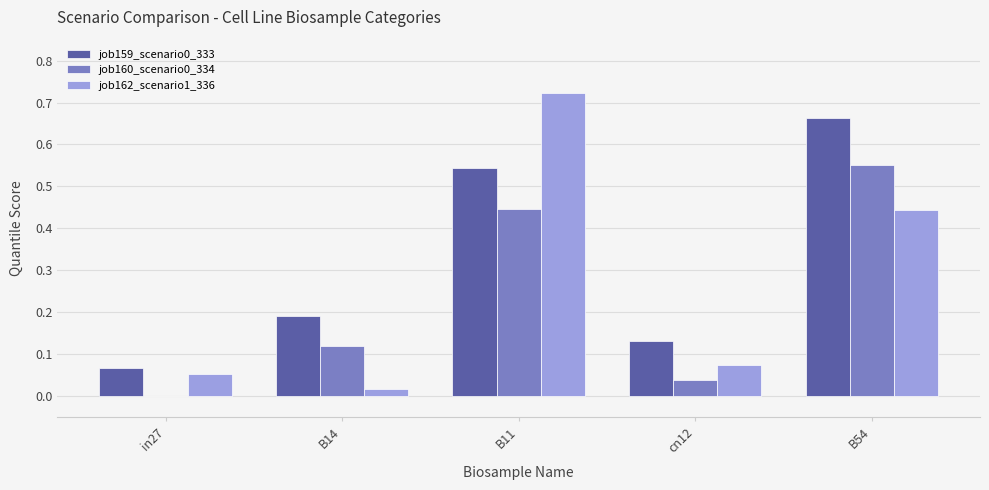

Is it true that job162_scenario1_336 equals 0.3 at B54?

False